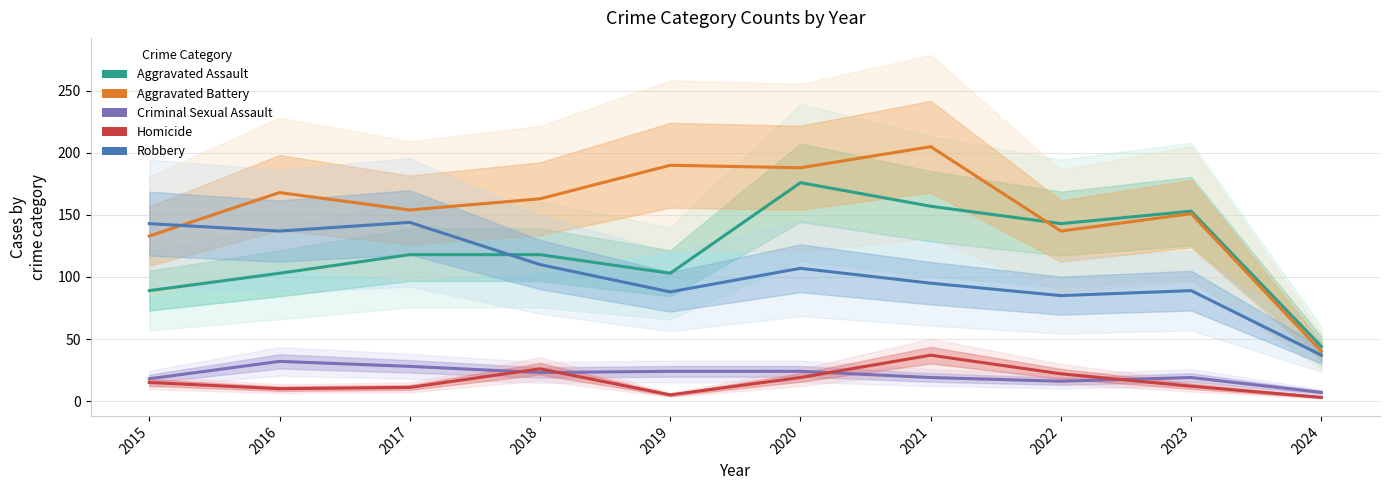

How many intersections are there between Criminal Sexual Assault and Homicide?

4